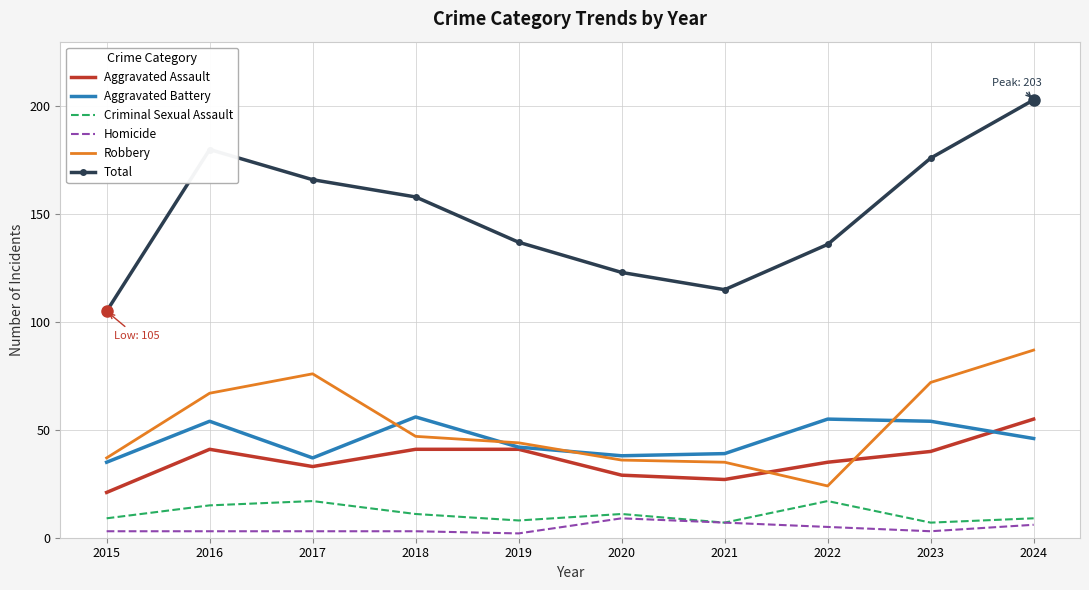

Which series has the widest spread of values?

Total